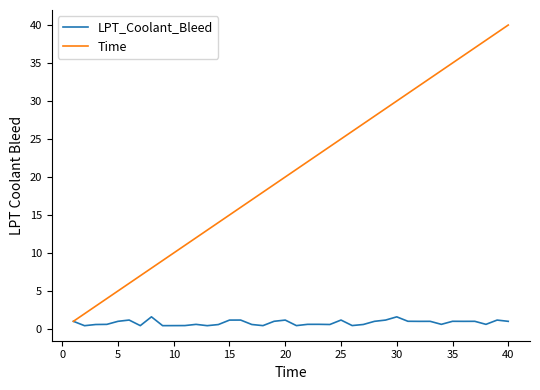

Which series has the largest range (max minus min)?

Time